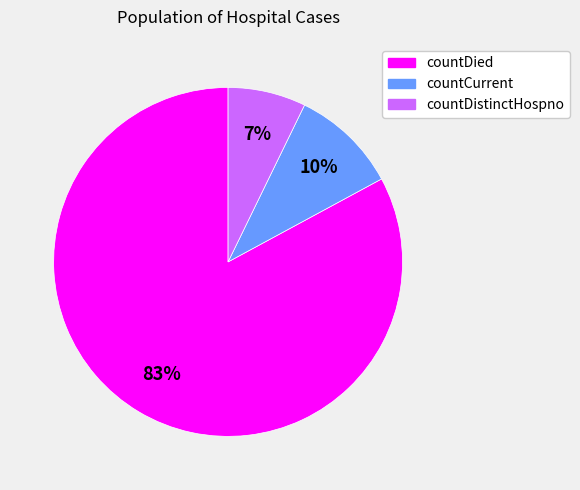

Does any single category account for the majority?

Yes